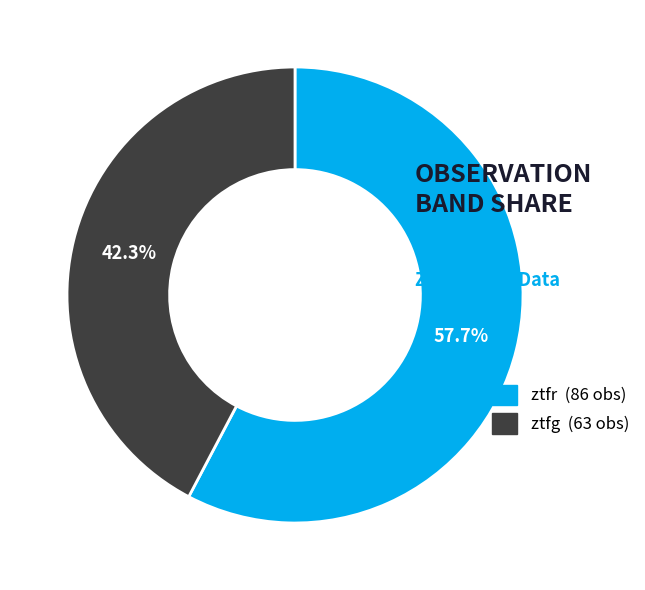

To the nearest percent, what percentage of the pie is ztfg?

42%